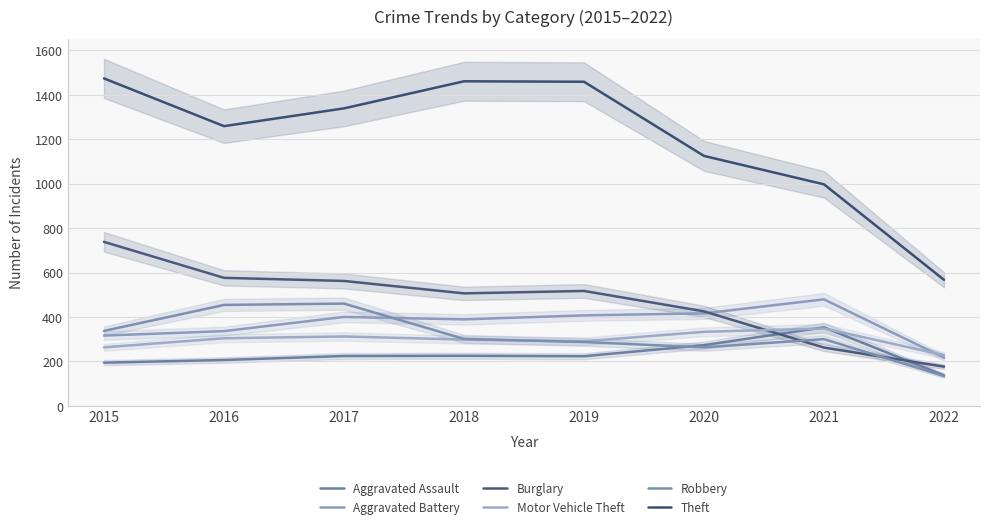

At which category is the sum across all series the highest?

2015